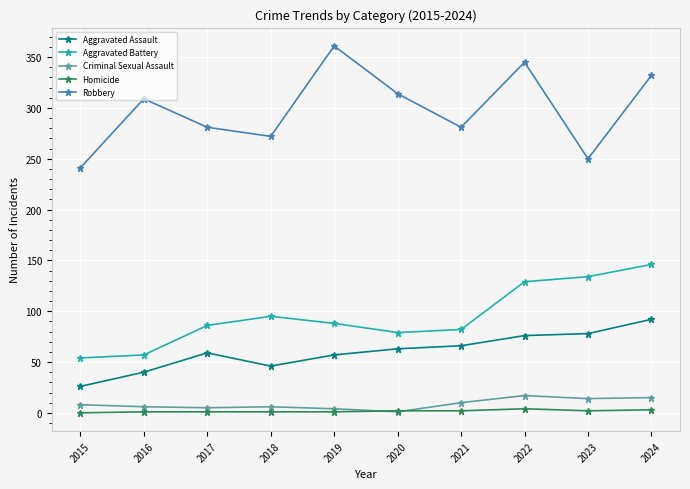

What is the sum of all Aggravated Battery values?

950